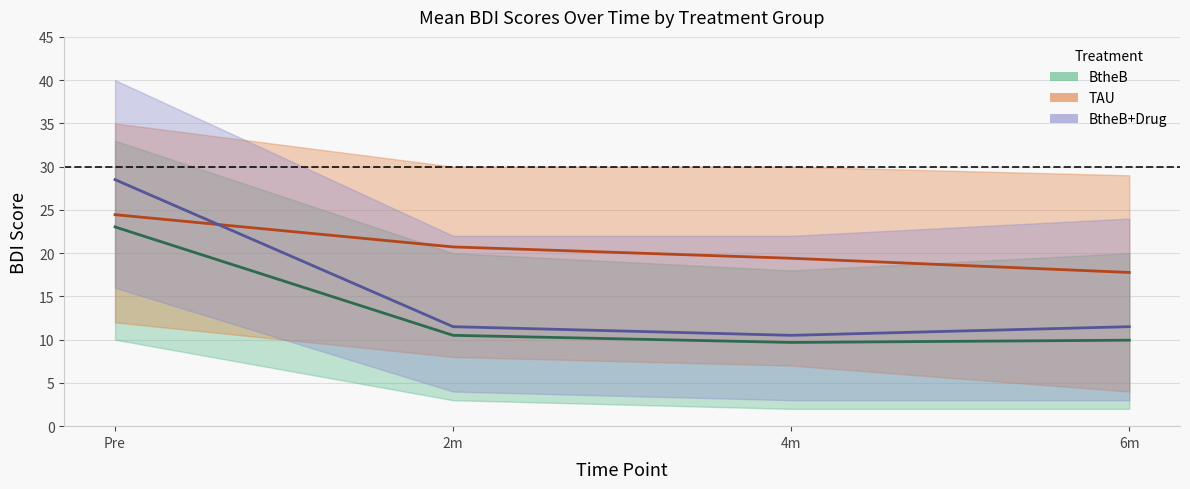

What is the value of the TAU mean point at the 4th from the left?

17.8